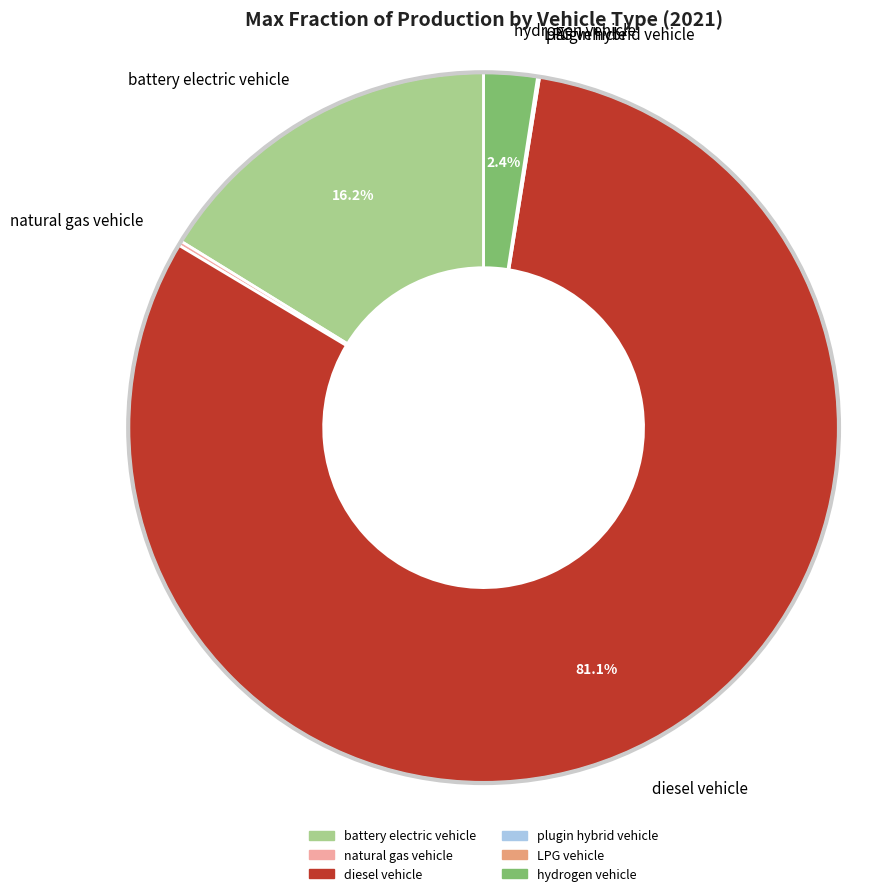

What percentage do battery electric vehicle and hydrogen vehicle together represent?

18.6%